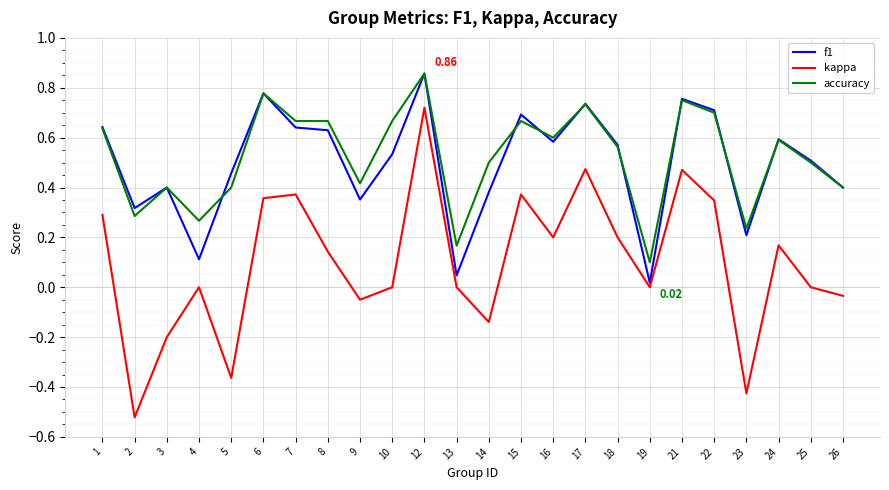

True or false: kappa and f1 intersect in this chart.

False